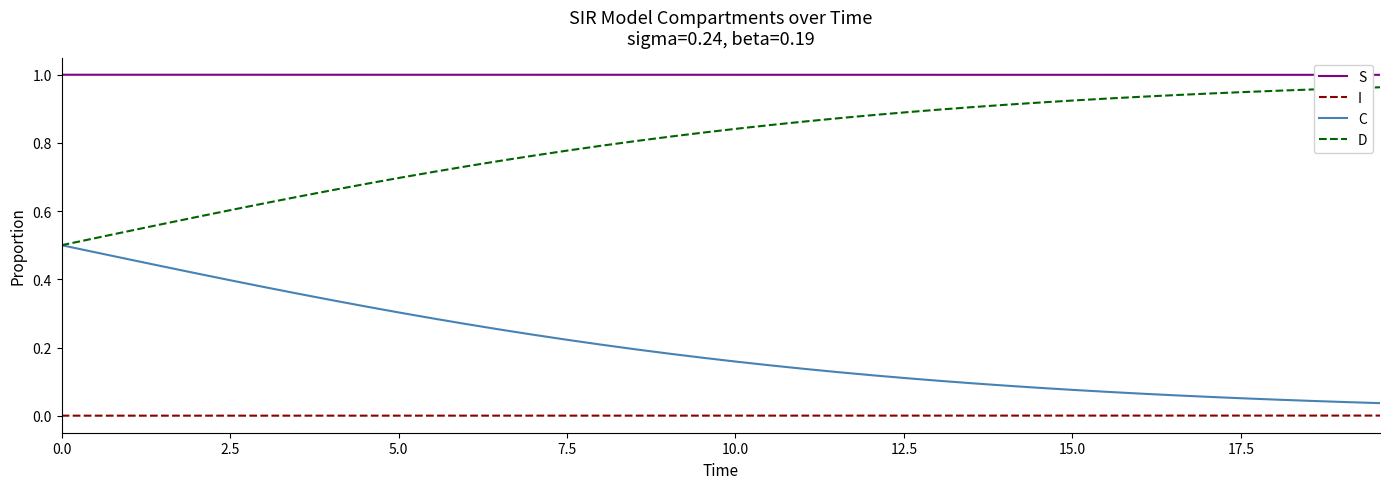

True or false: I and C cross at least once.

False